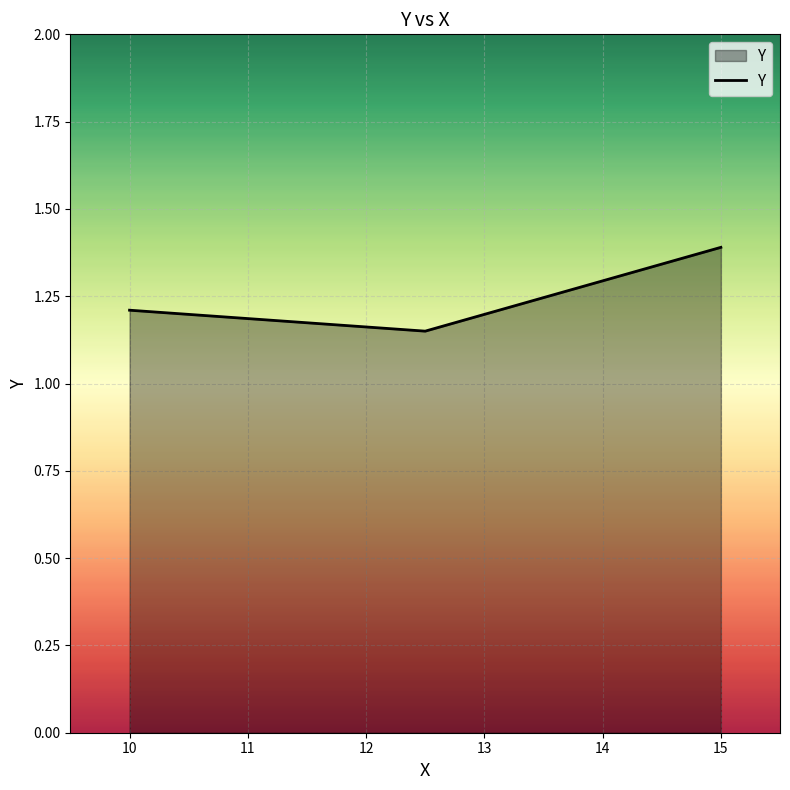

How many lines are shown in the chart?

1